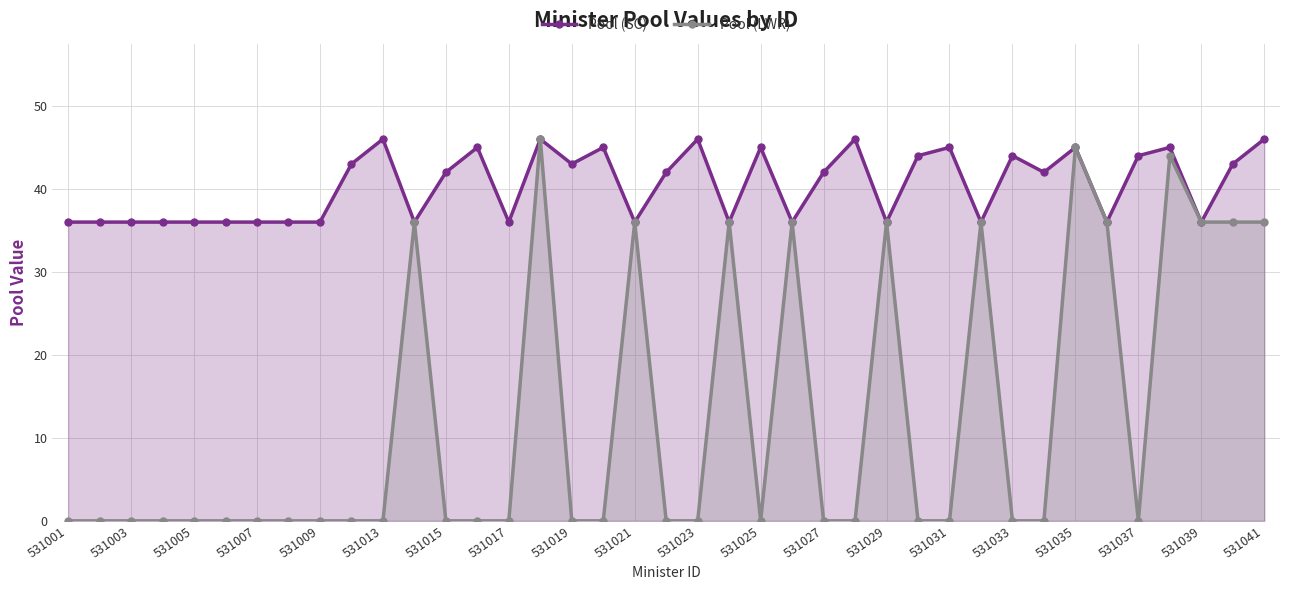

What is the total value across all series at 531039?

72